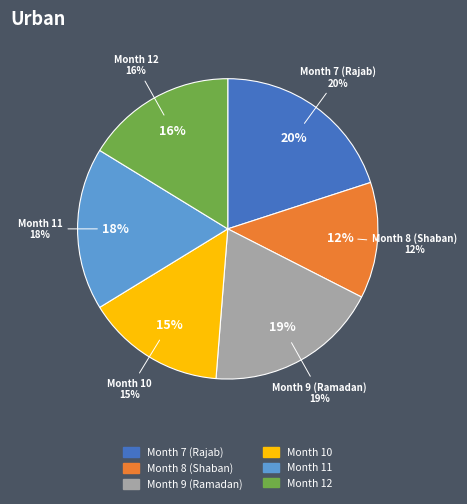

What percentage is NOT represented by 10?

85.0%